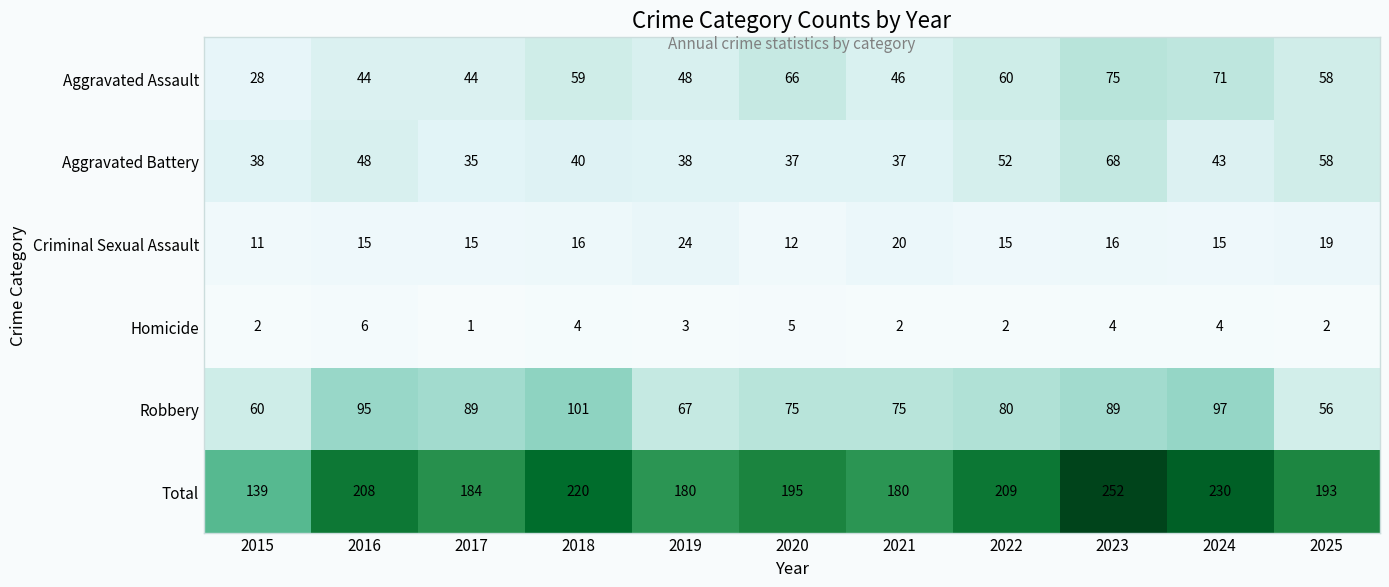

What is the maximum value shown in the chart?

252